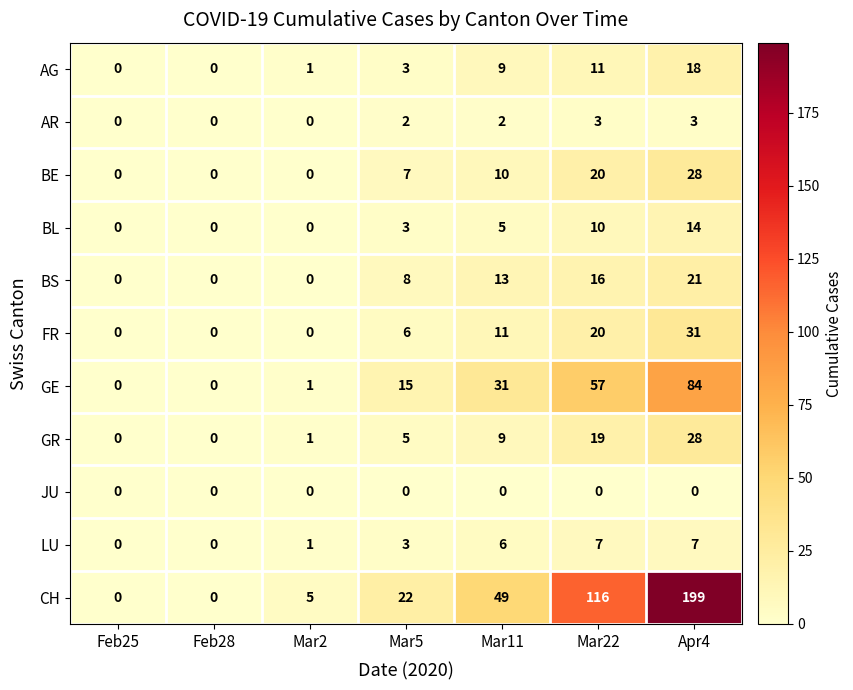

Which category has the highest value across all series?

Apr4